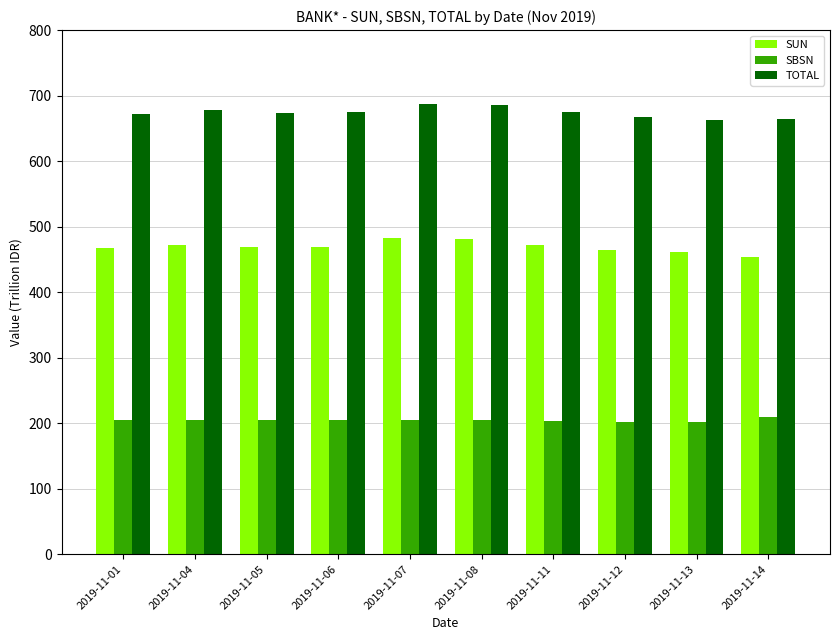

How many bars are there in total?

30